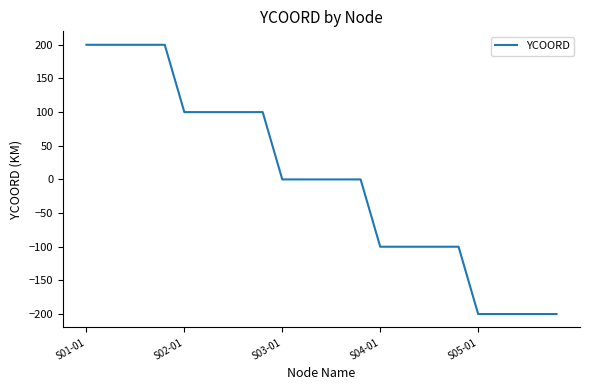

What is the maximum value shown in the chart?

200